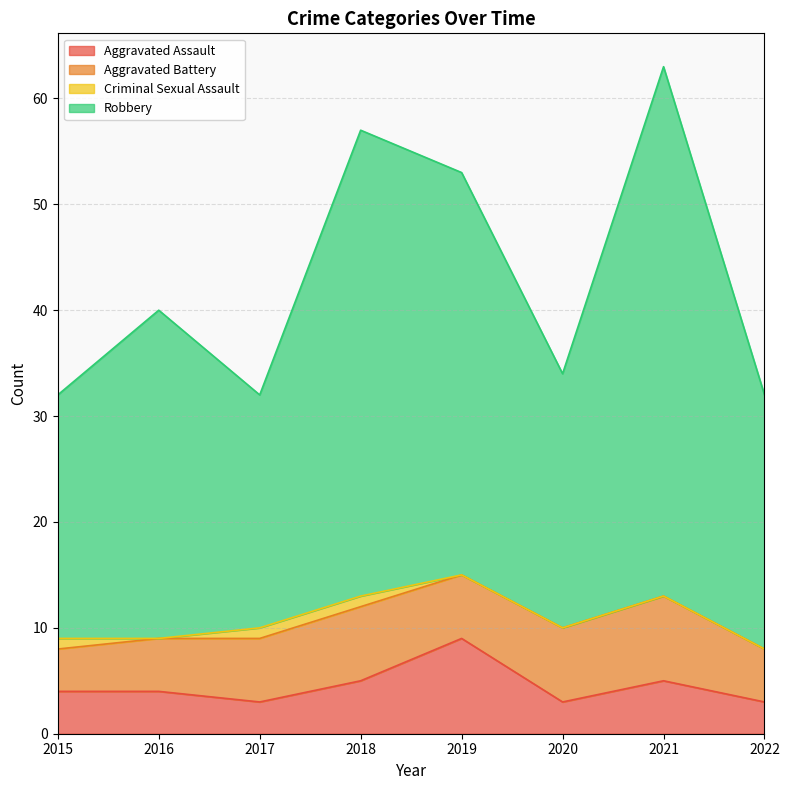

Where is the first local maximum for Aggravated Assault?

2019